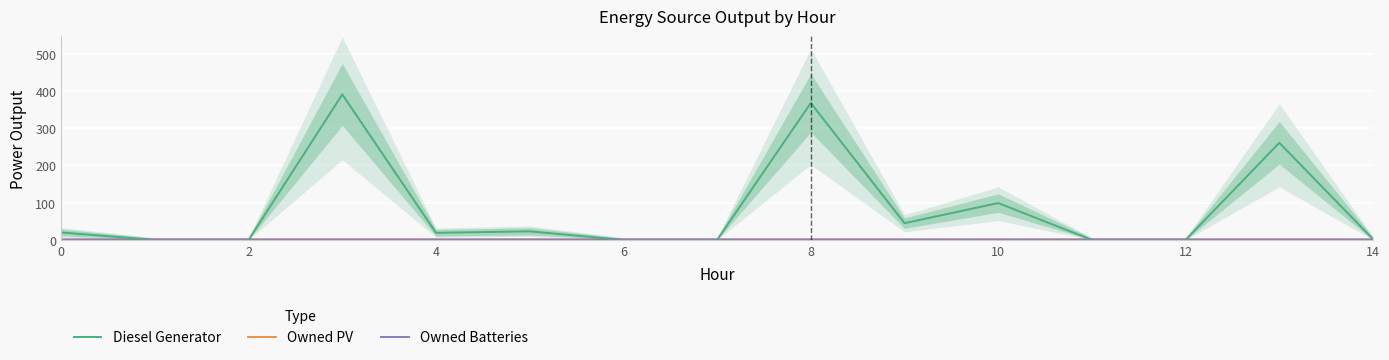

At 13, list the series in order from largest to smallest.

Diesel Generator, Owned PV, Owned Batteries